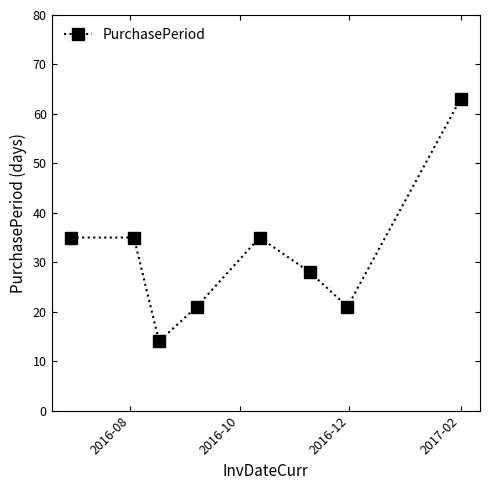

How many values are between 21 and 35?

6